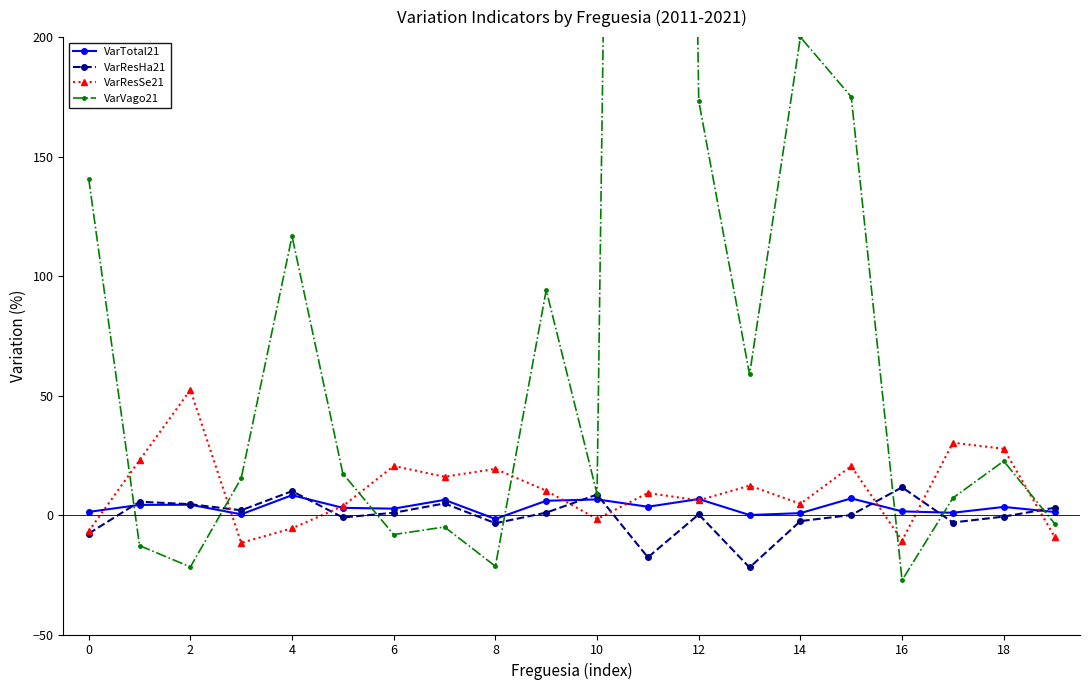

True or false: VarResSe21 has a value of 14.2 at 18.

False